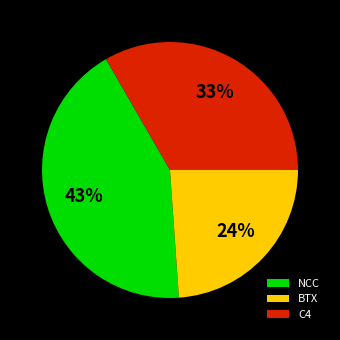

How many segments does this pie chart have?

3